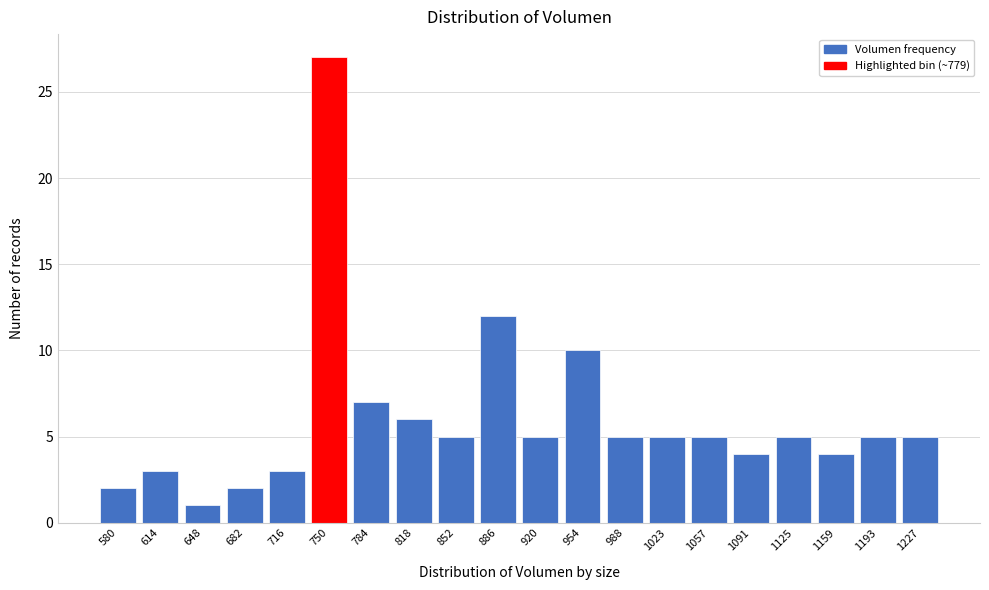

Reading left to right, list all the values displayed in this chart.

2	3	1	2	3	27	7	6	5	12	5	10	5	5	5	4	5	4	5	5